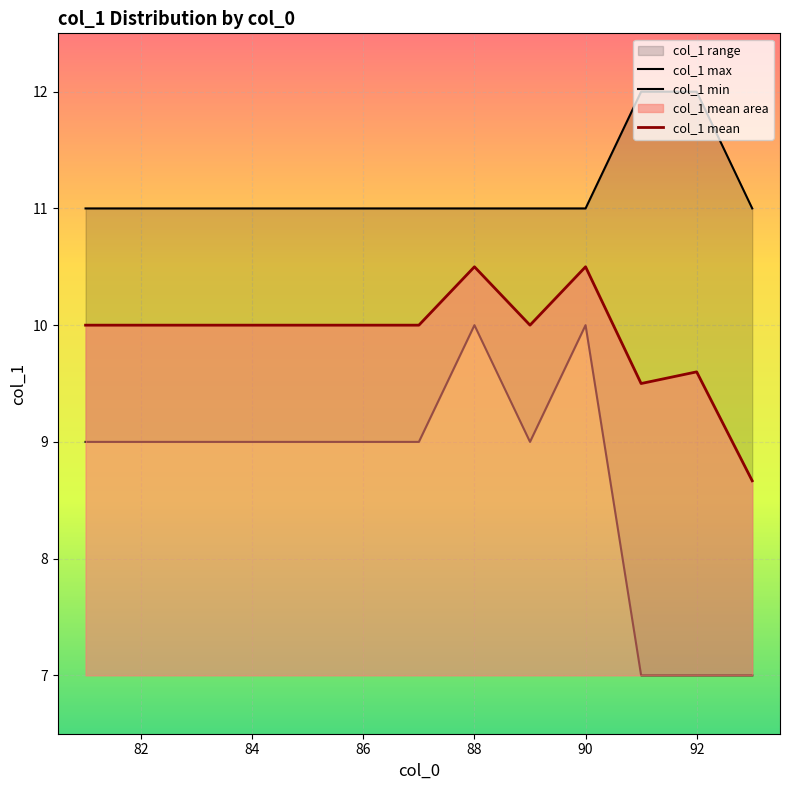

The col_1 mean series shows 10.0 at 86. True or false?

True